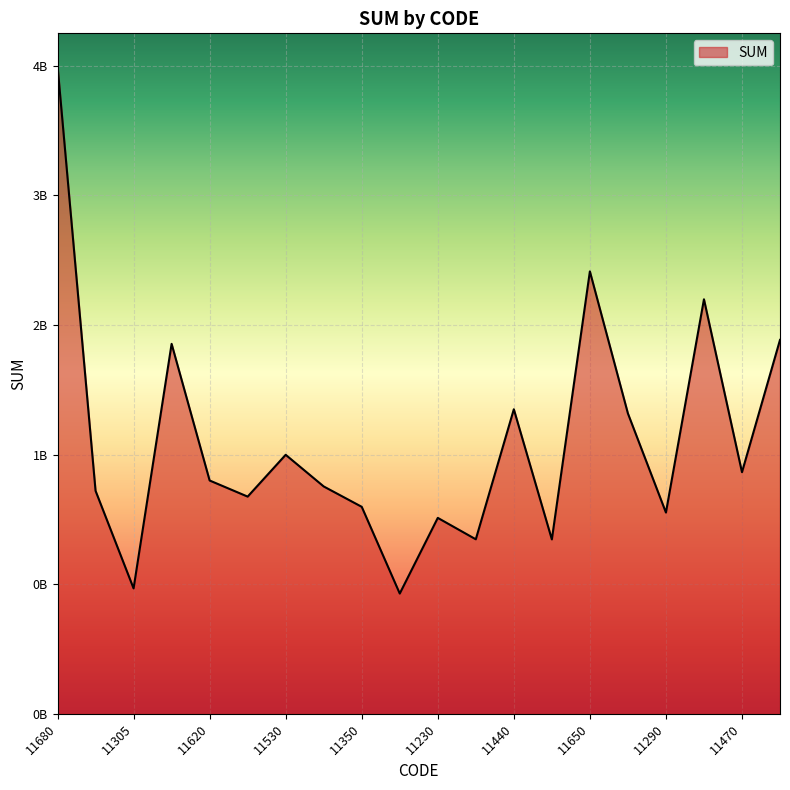

How many interior local valleys (lower than both neighbors) does the data have?

7